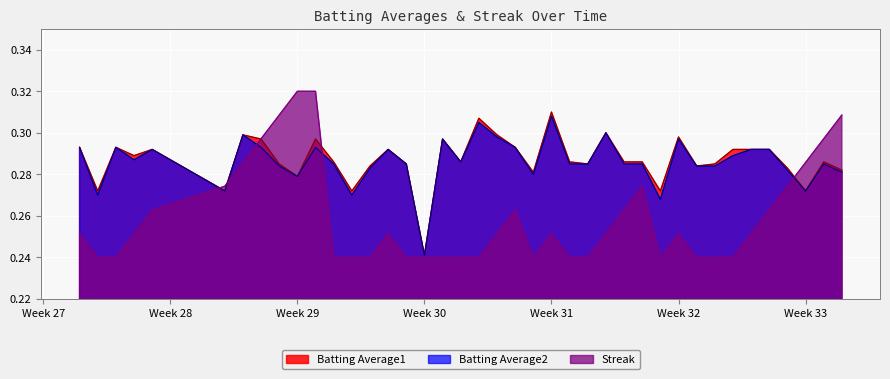

Which category has the highest value in the Batting Average2 series?

Week 31